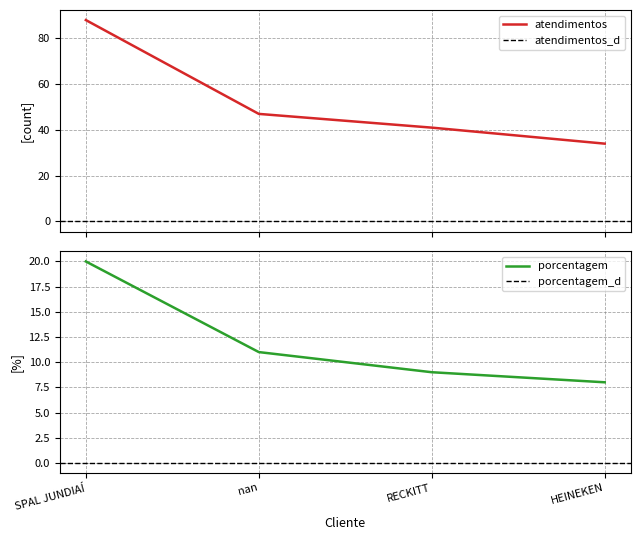

At how many categories does at least one series exceed 20?

4